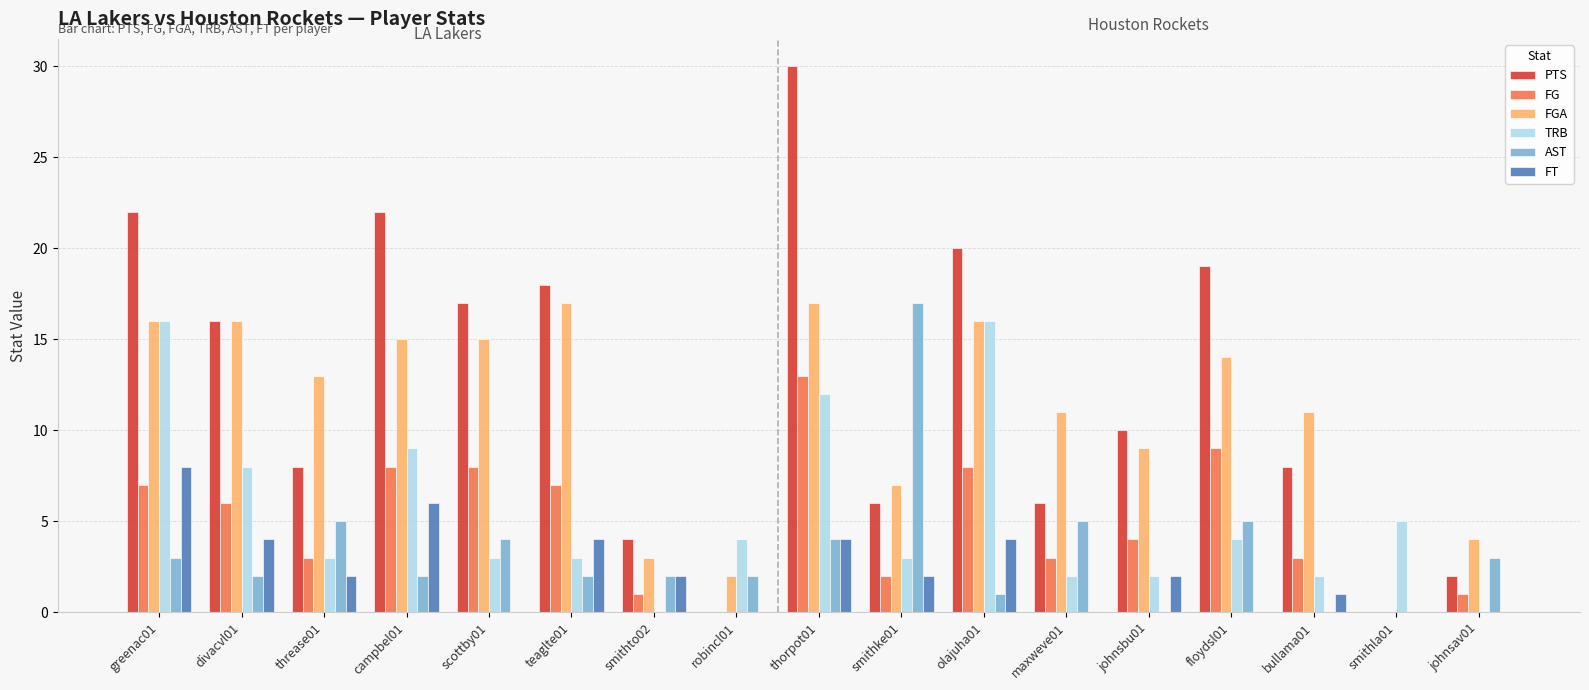

Which series has the widest spread of values?

PTS